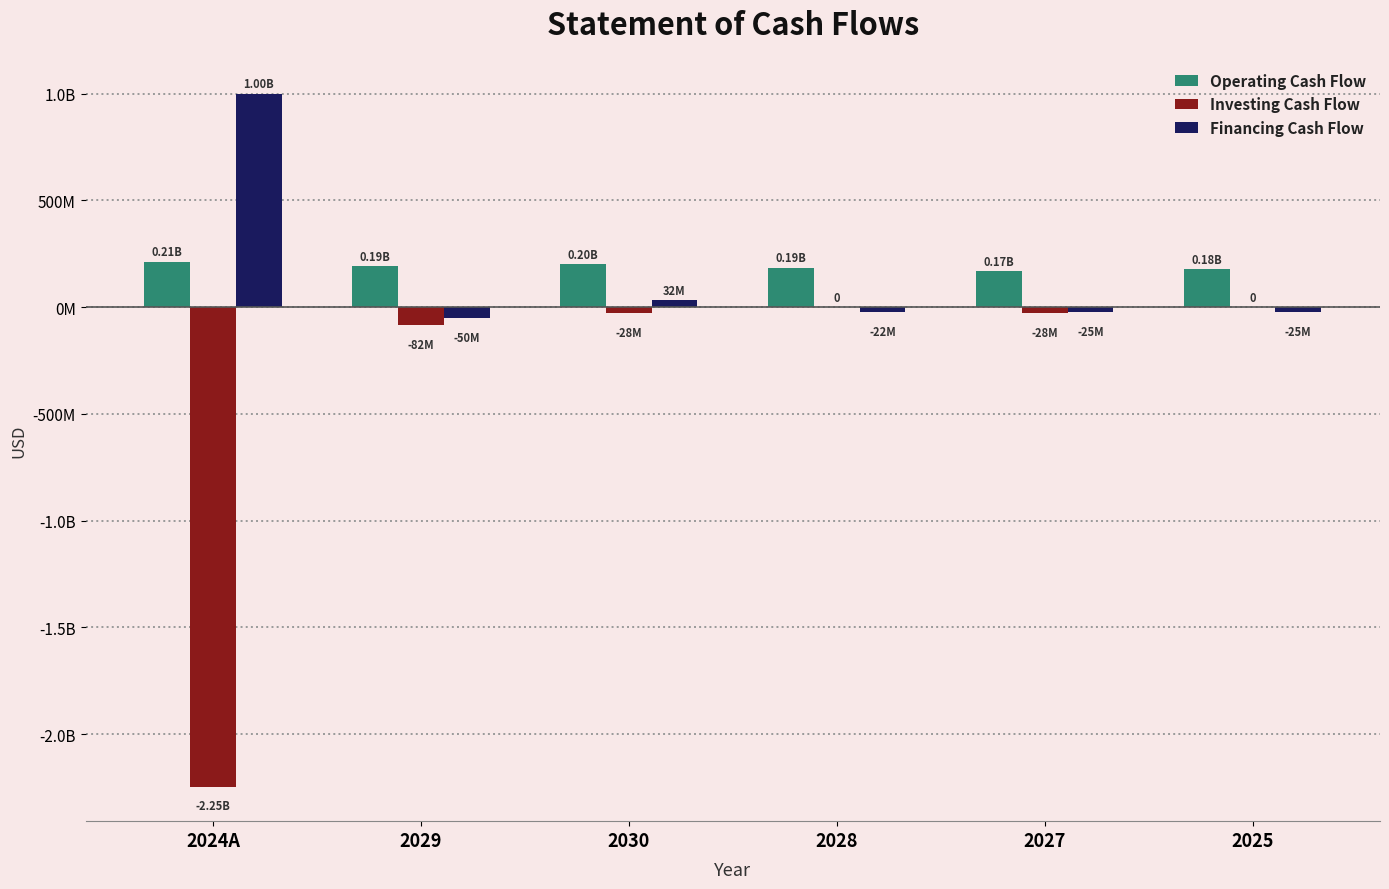

Which series has the largest total across all categories?

Operating Cash Flow